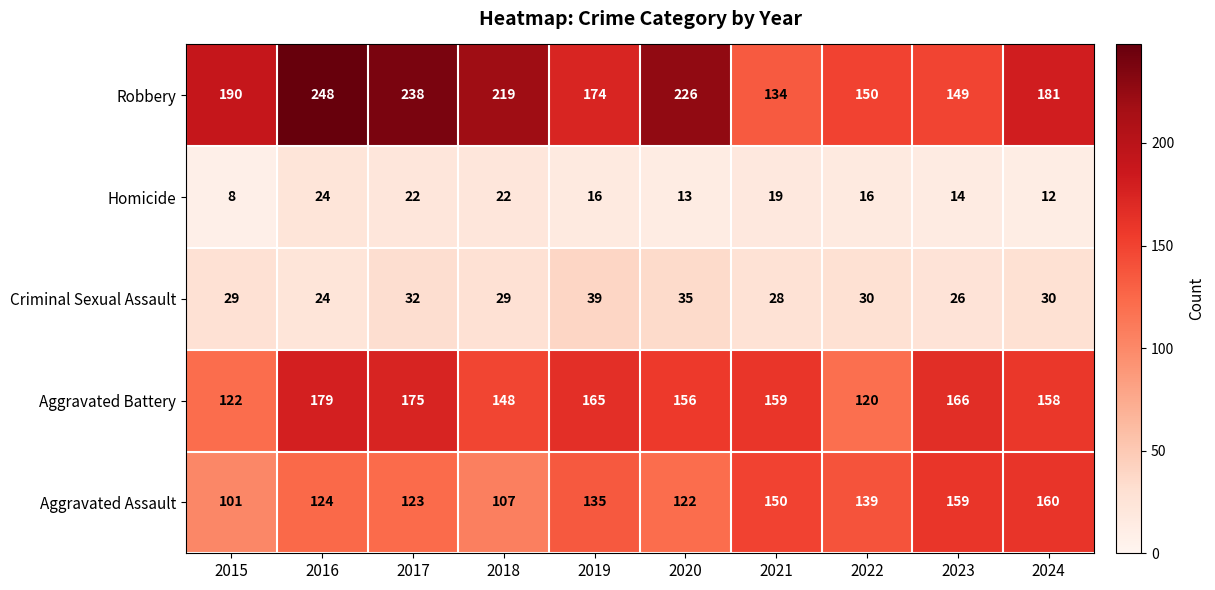

The Robbery series shows 85 at 2024. True or false?

False